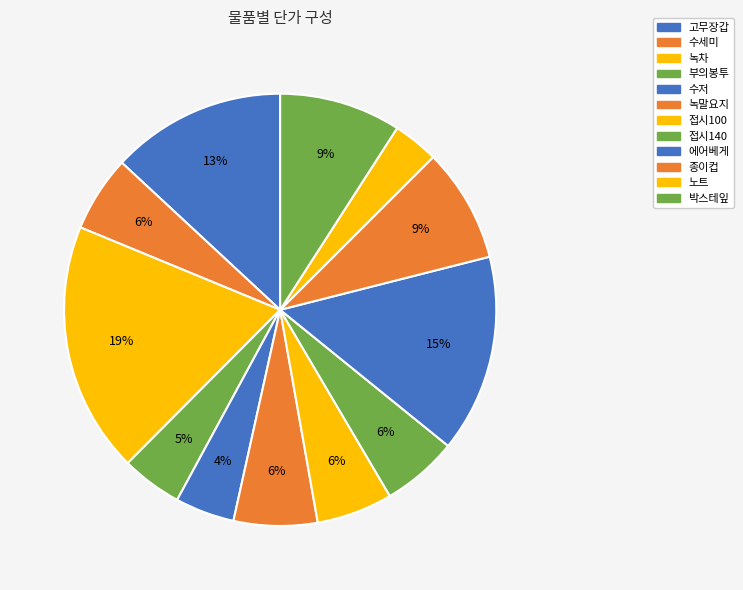

How many segments does this pie chart have?

12